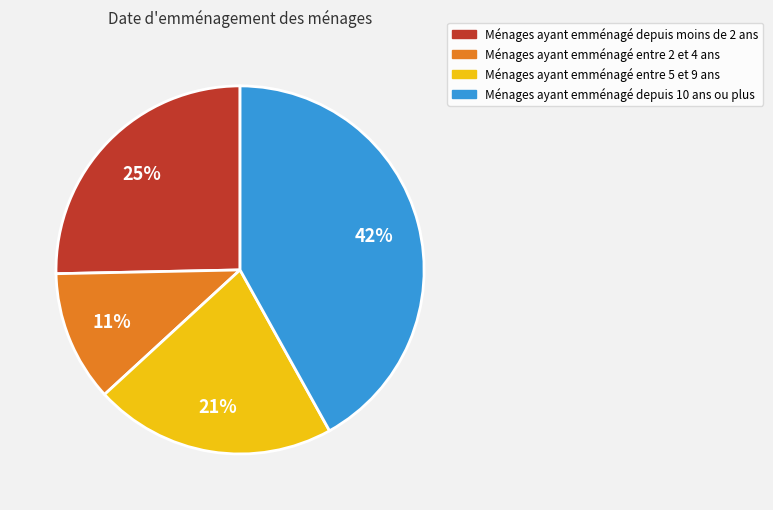

Is there a majority slice in this chart?

No